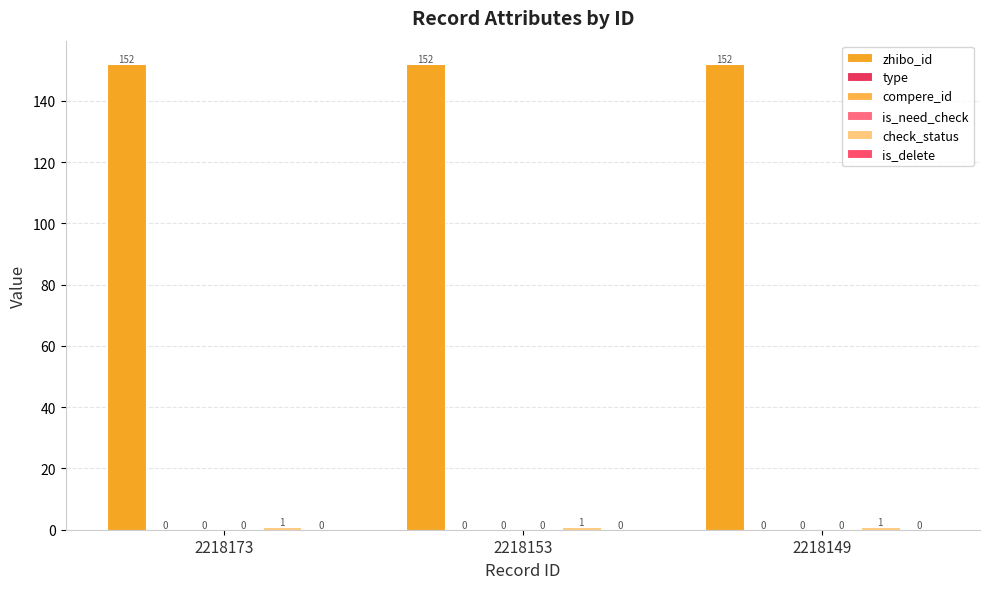

Between 2218149 and 2218173, which is larger?

2218149